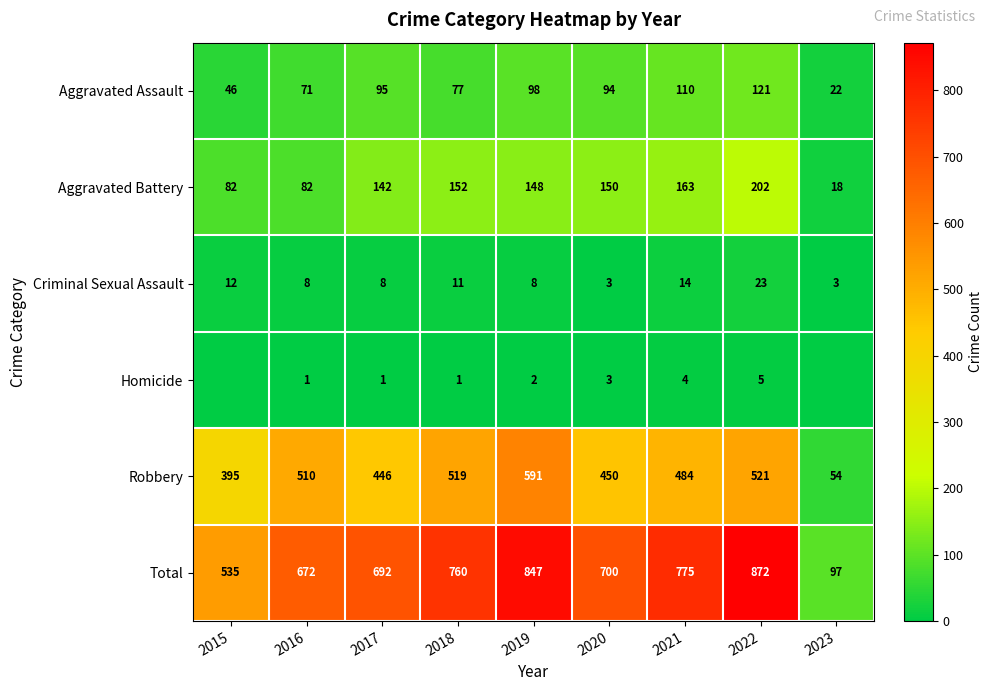

Is it true that Aggravated Battery equals 82 at 2016?

True